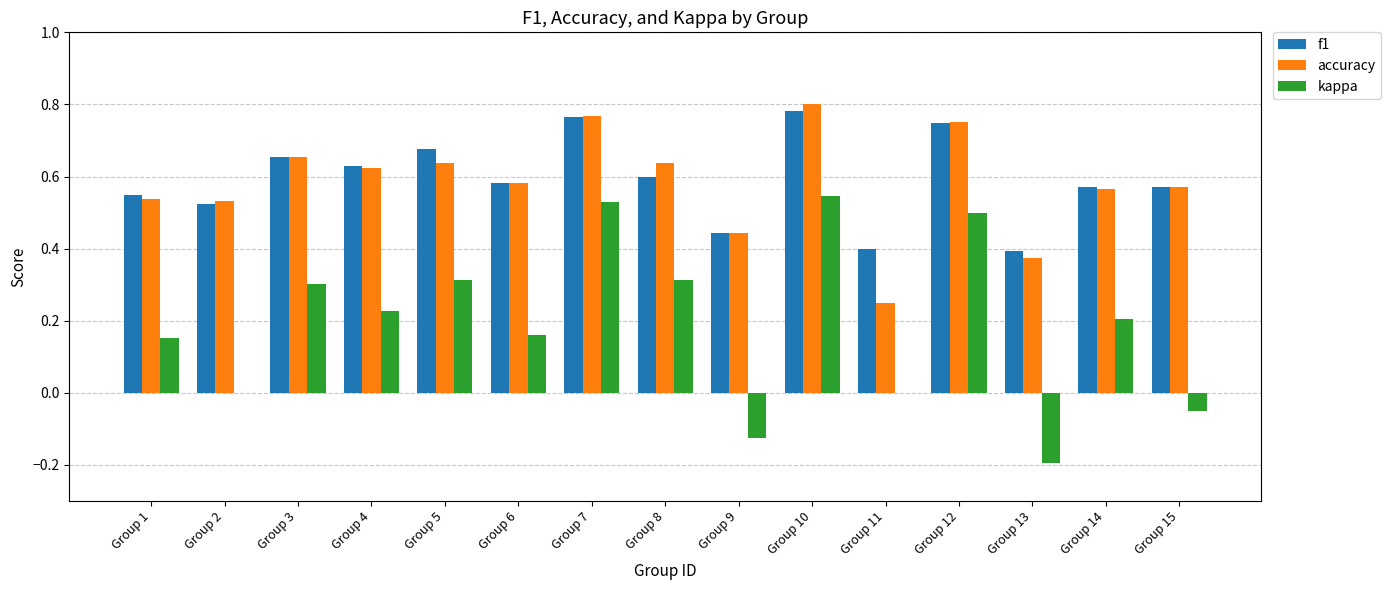

Which series changed the most between Group 3 and Group 12?

kappa